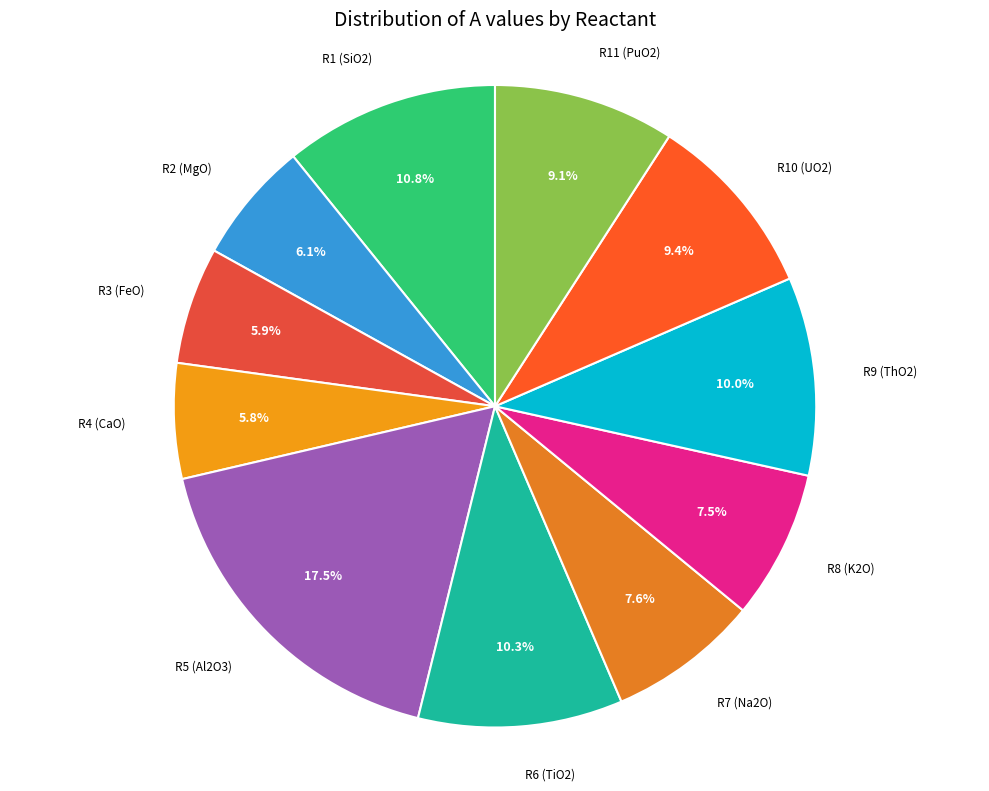

Which slice is the largest?

R5 (Al2O3)